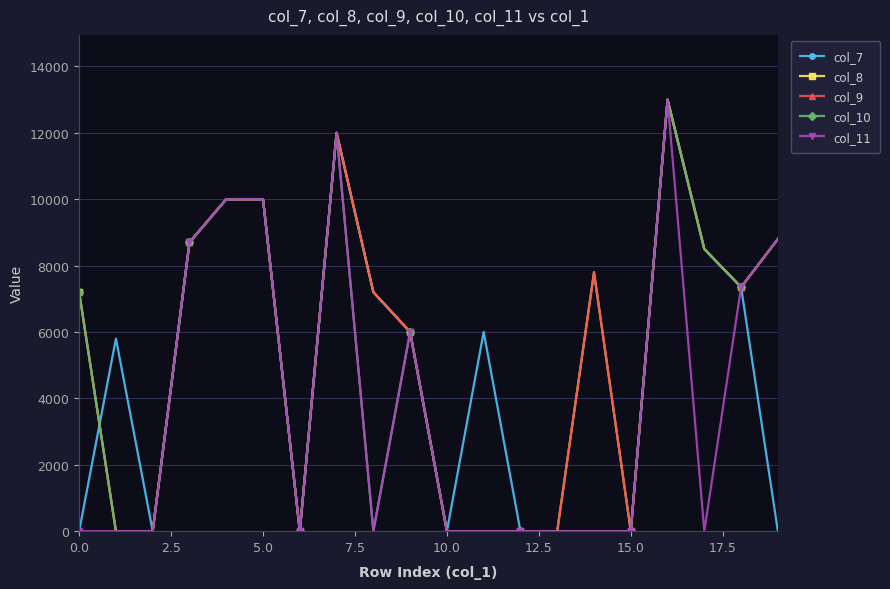

How many lines are shown in the chart?

5